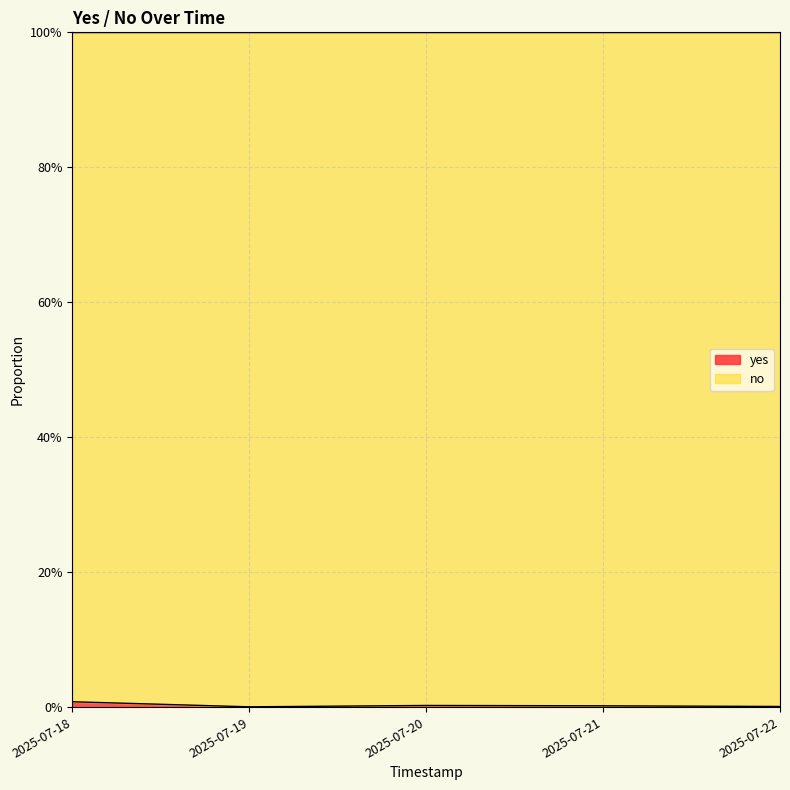

At which label is the value closest to 0?

2025-07-19